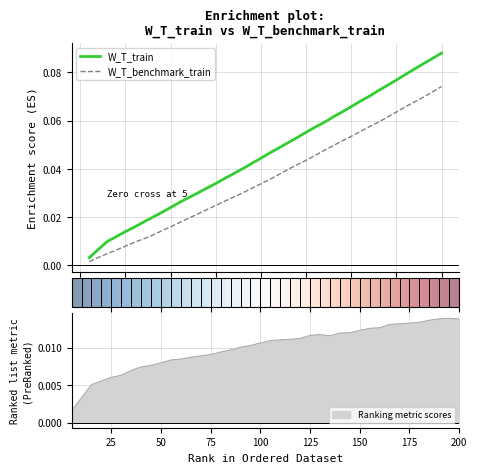

What are all the series names shown in the legend?

W_T_train, W_T_benchmark_train